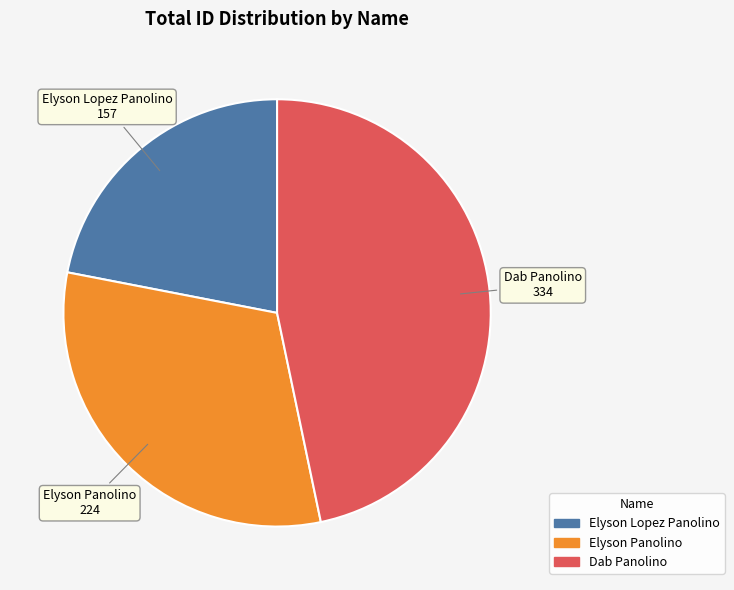

Between Dab Panolino and Elyson Panolino, which is larger?

Dab Panolino